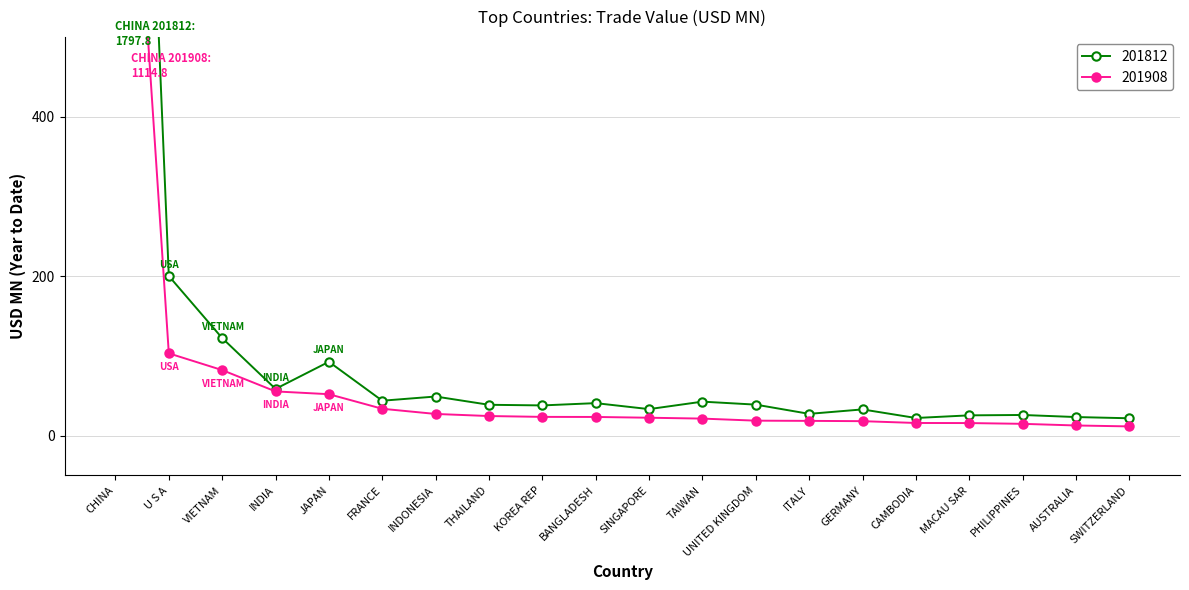

List the series in order of their overall mean, highest first.

201812, 201908